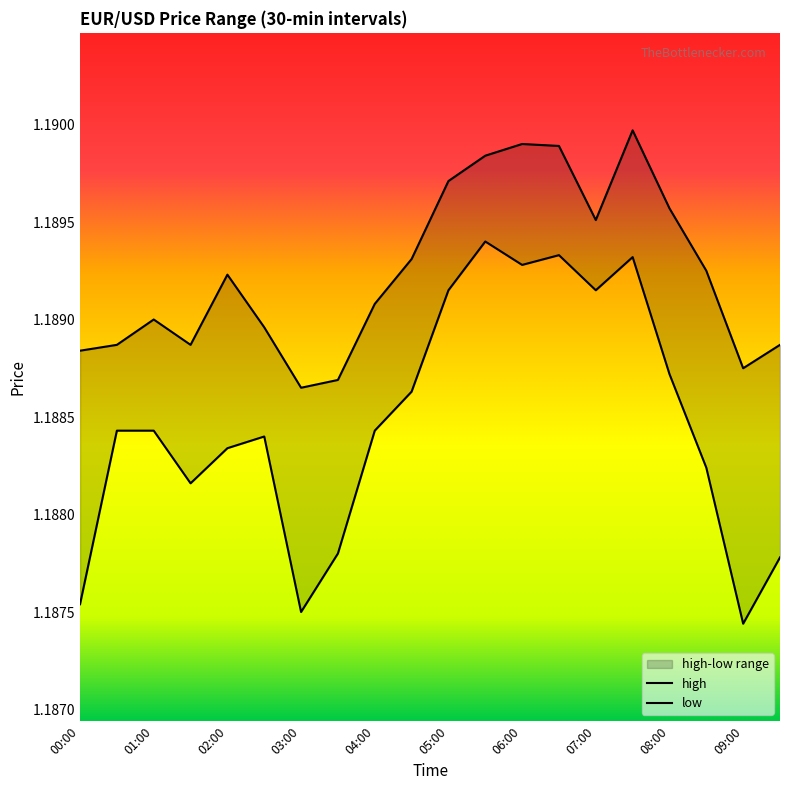

How many distinct data groups are displayed?

2